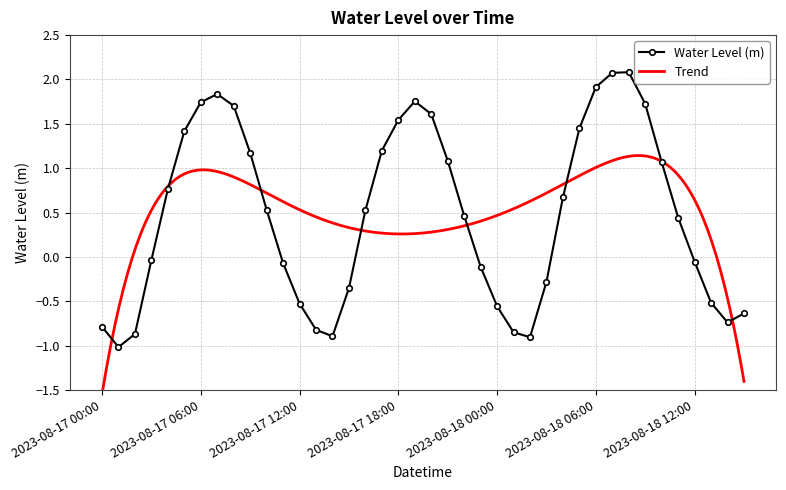

Reading right to left, transcribe all the data shown in this chart.

2023-08-18 15:00=-0.6	2023-08-18 14:00=-0.7	2023-08-18 13:00=-0.5	2023-08-18 12:00=-0.1	2023-08-18 11:00=0.4	2023-08-18 10:00=1.1	2023-08-18 09:00=1.7	2023-08-18 08:00=2.1	2023-08-18 07:00=2.1	2023-08-18 06:00=1.9	2023-08-18 05:00=1.4	2023-08-18 04:00=0.7	2023-08-18 03:00=-0.3	2023-08-18 02:00=-0.9	2023-08-18 01:00=-0.8	2023-08-18 00:00=-0.6	2023-08-17 23:00=-0.1	2023-08-17 22:00=0.5	2023-08-17 21:00=1.1	2023-08-17 20:00=1.6	2023-08-17 19:00=1.8	2023-08-17 18:00=1.5	2023-08-17 17:00=1.2	2023-08-17 16:00=0.5	2023-08-17 15:00=-0.4	2023-08-17 14:00=-0.9	2023-08-17 13:00=-0.8	2023-08-17 12:00=-0.5	2023-08-17 11:00=-0.1	2023-08-17 10:00=0.5	2023-08-17 09:00=1.2	2023-08-17 08:00=1.7	2023-08-17 07:00=1.8	2023-08-17 06:00=1.7	2023-08-17 05:00=1.4	2023-08-17 04:00=0.8	2023-08-17 03:00=-0.0	2023-08-17 02:00=-0.9	2023-08-17 01:00=-1.0	2023-08-17 00:00=-0.8